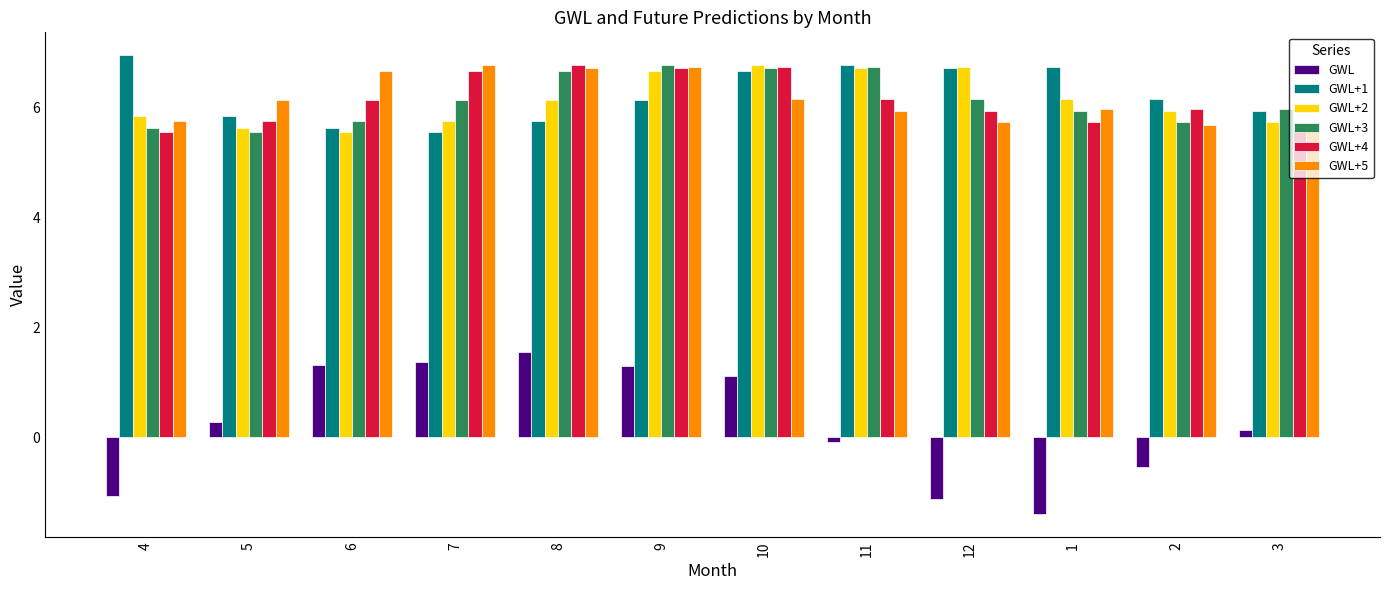

Is it true that GWL+2 equals 5.9 at 2?

True